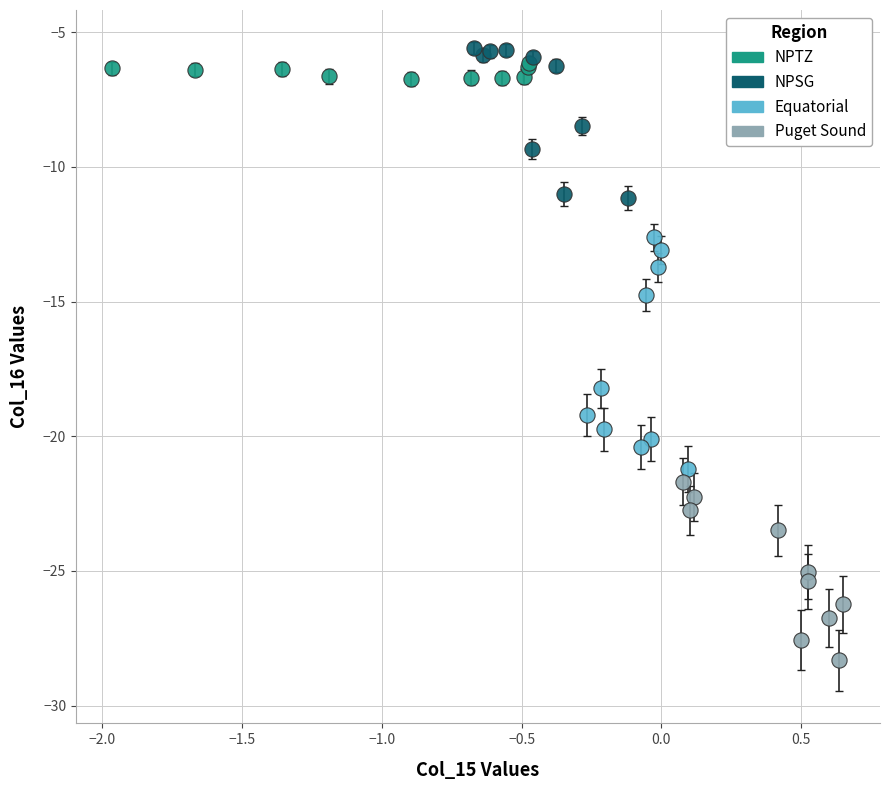

Which series has the largest Y range (max minus min)?

Equatorial